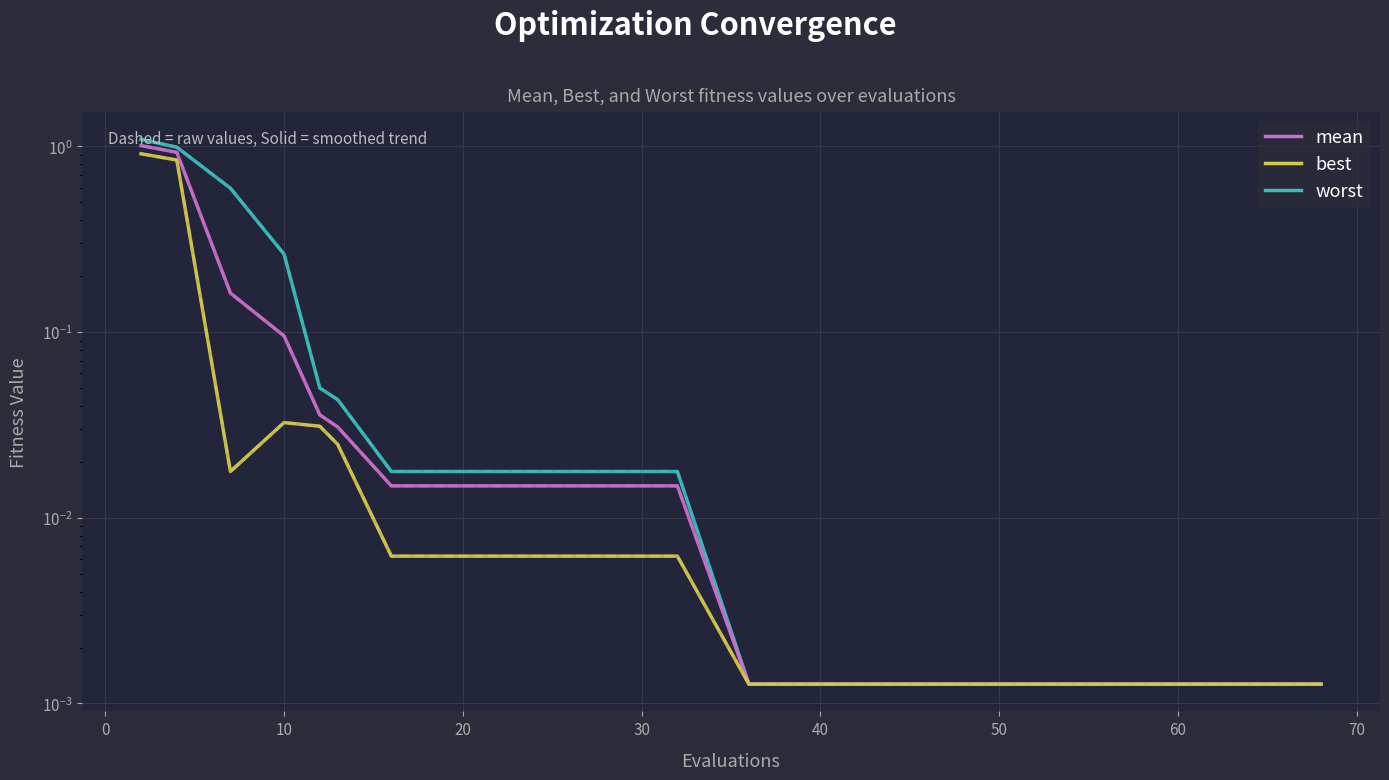

At how many categories does at least one series exceed 0?

20